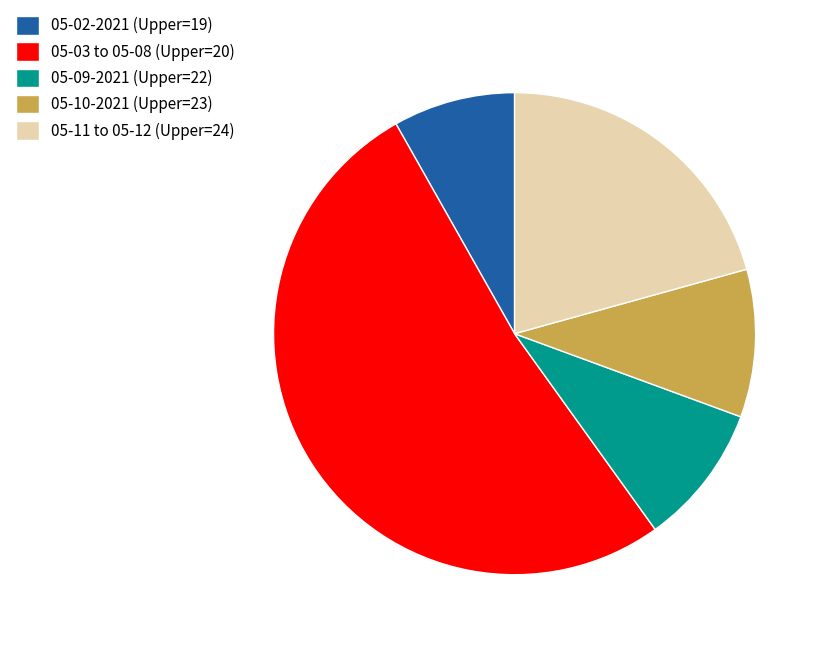

Is the sum of 05-11 to 05-12 (Upper=24) and 05-03 to 05-08 (Upper=20) greater than half?

Yes